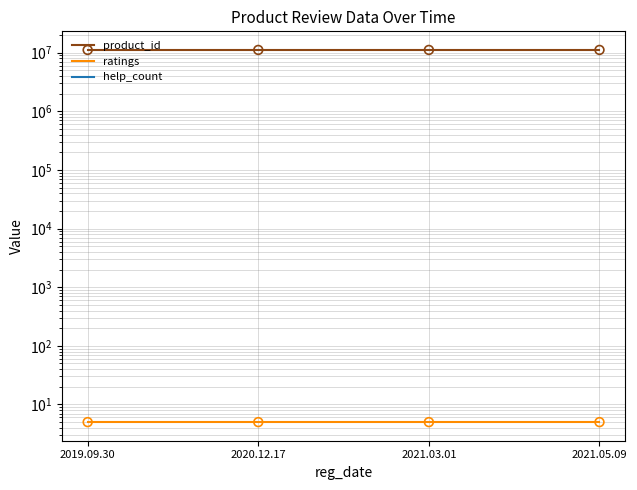

At how many categories does at least one series exceed 9448250?

4